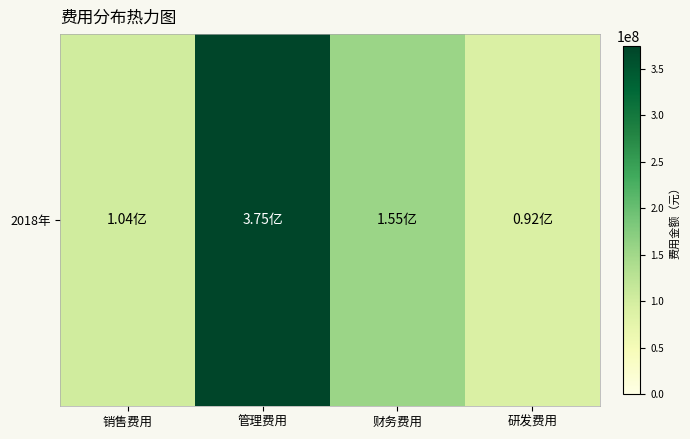

Reading left to right, what are all the values shown in this chart?

103737812.1	374653835.1	155271452.7	91768408.7